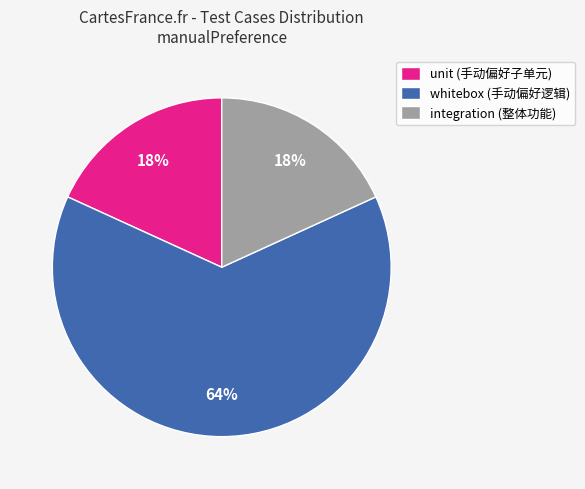

Is the sum of whitebox (手动偏好逻辑) and unit (手动偏好子单元) greater than half?

Yes